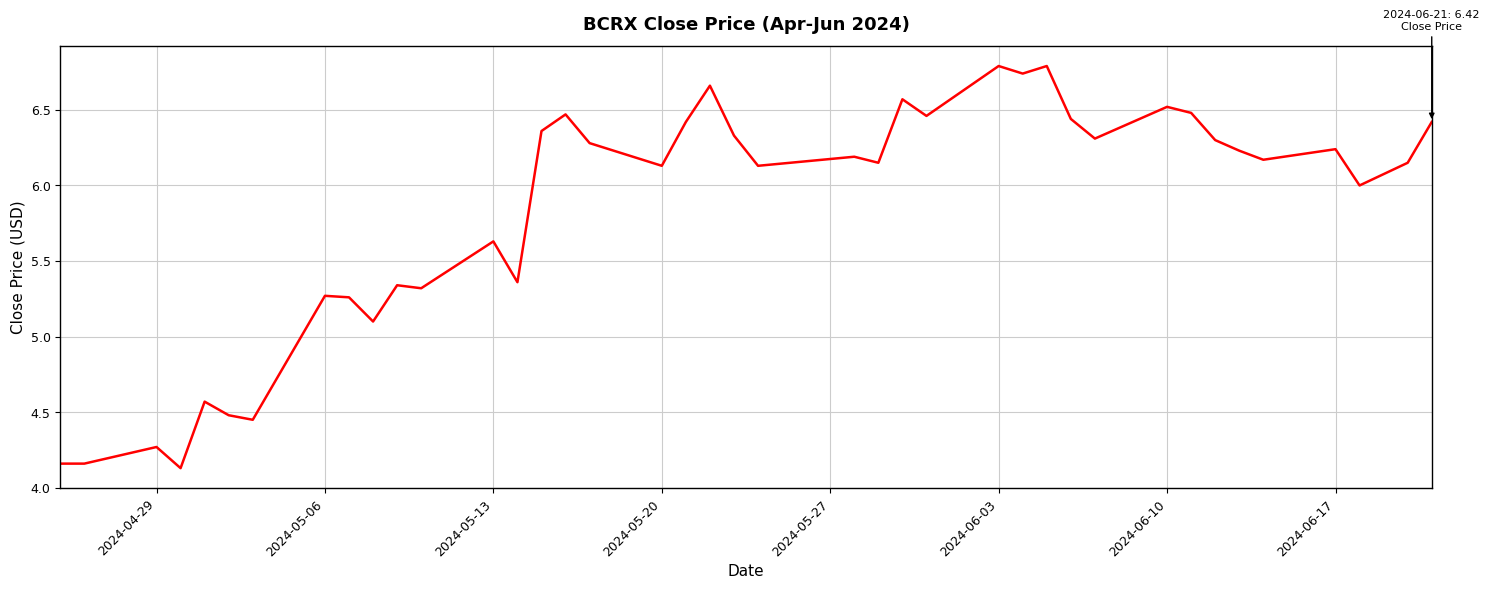

What is the difference between the maximum and minimum values?

2.7